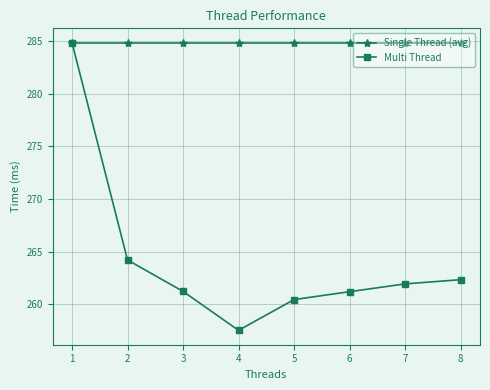

What is the difference between the Multi Thread values at 3 and 8?

1.1